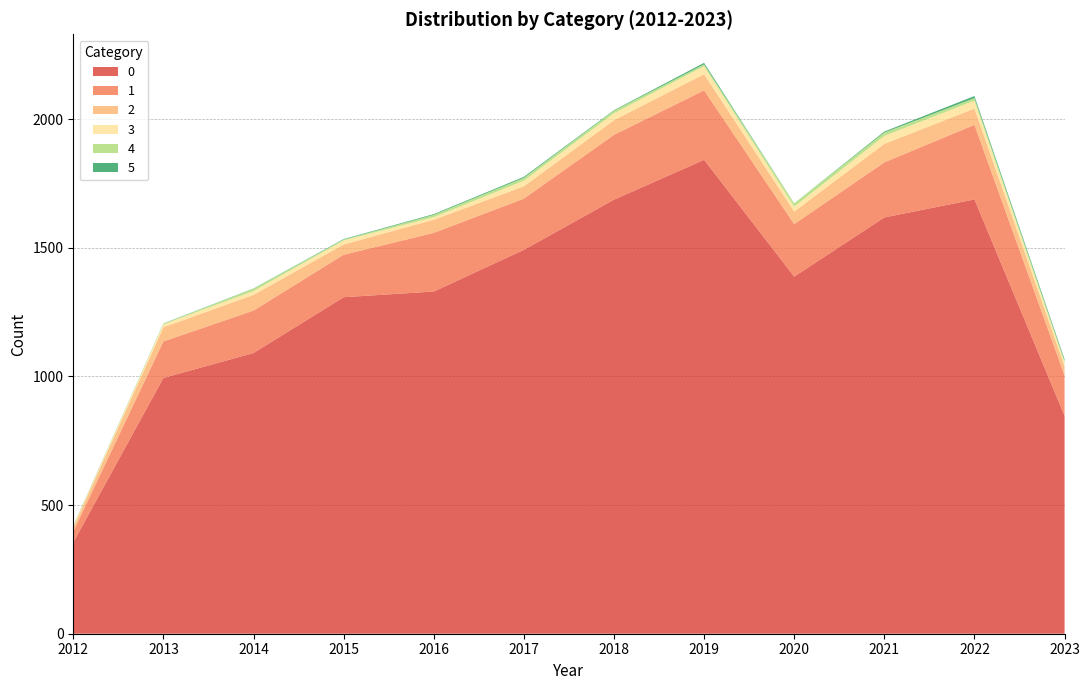

Reading left to right, what are all the values shown in this chart?

0: 2012=355	2013=994	2014=1091	2015=1308	2016=1330	2017=1492	2018=1687	2019=1842	2020=1388	2021=1618	2022=1688	2023=847
1: 2012=42	2013=142	2014=165	2015=165	2016=228	2017=199	2018=252	2019=270	2020=204	2021=214	2022=290	2023=157
2: 2012=16	2013=55	2014=61	2015=40	2016=51	2017=48	2018=57	2019=63	2020=49	2021=72	2022=63	2023=36
3: 2012=5	2013=12	2014=15	2015=16	2016=10	2017=22	2018=27	2019=31	2020=19	2021=31	2022=31	2023=14
4: 2012=1	2013=2	2014=9	2015=3	2016=9	2017=11	2018=10	2019=7	2020=13	2021=13	2022=10	2023=7
5: 2012=1	2013=1	2014=1	2015=2	2016=3	2017=4	2018=2	2019=6	2020=0	2021=4	2022=8	2023=6